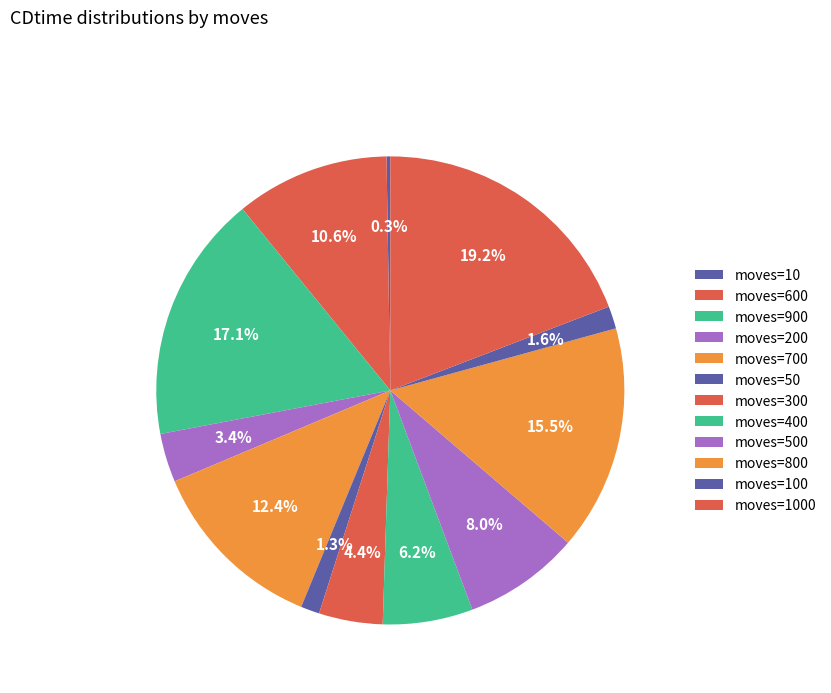

Which slice is the smallest?

10